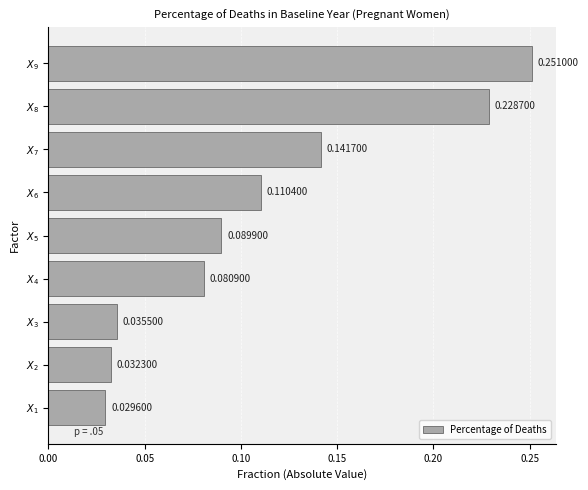

Rank the categories by value from lowest to highest.

$X_{1}$, $X_{2}$, $X_{3}$, $X_{4}$, $X_{5}$, $X_{6}$, $X_{7}$, $X_{8}$, $X_{9}$